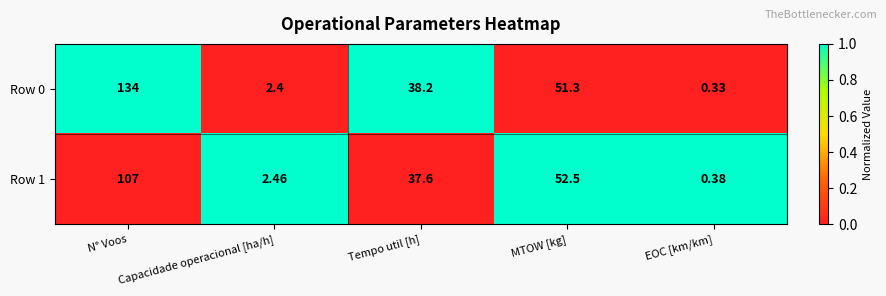

Which category has the lowest value in the Row 0 series?

EOC [km/km]